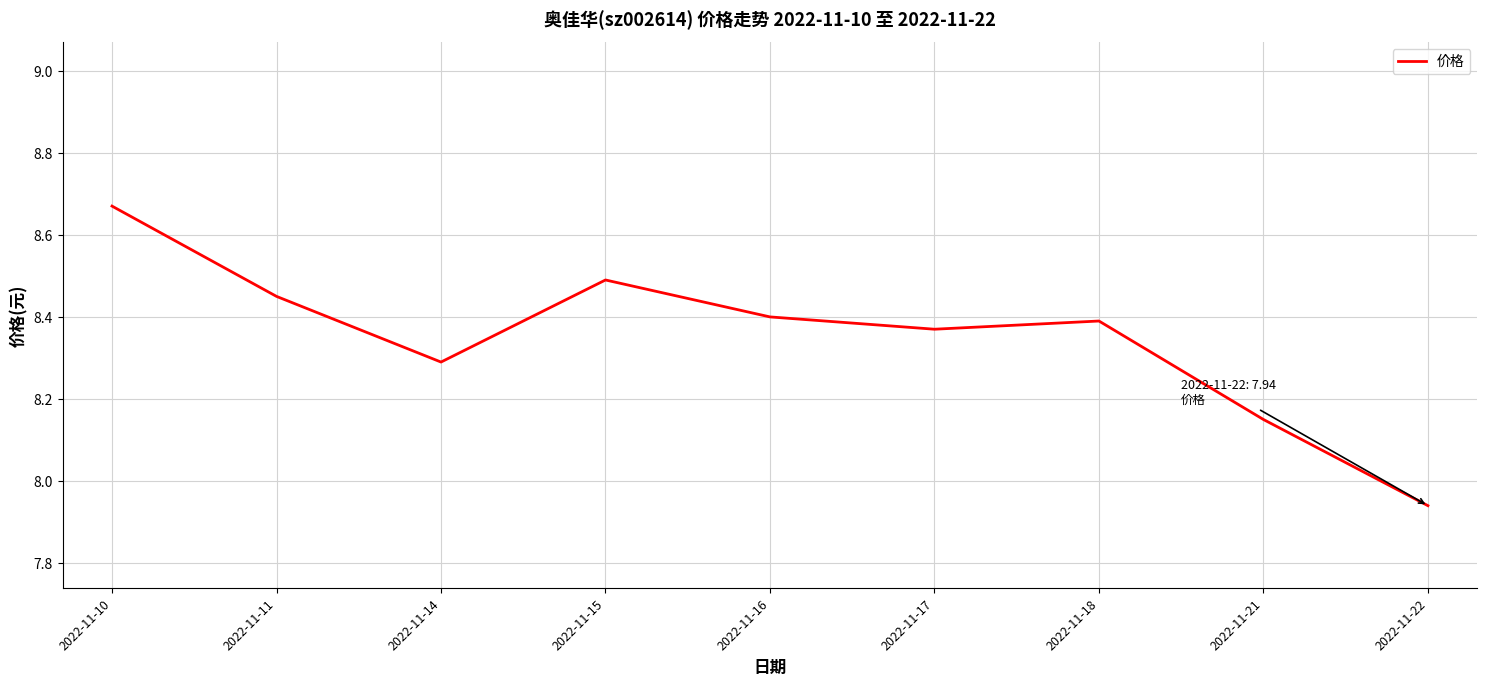

Is it true that the value at 2022-11-17 is 5.4?

False